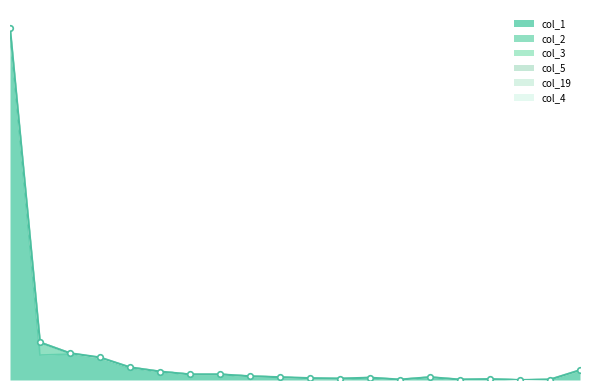

Between 3 and 7, which series saw the biggest shift?

col_1